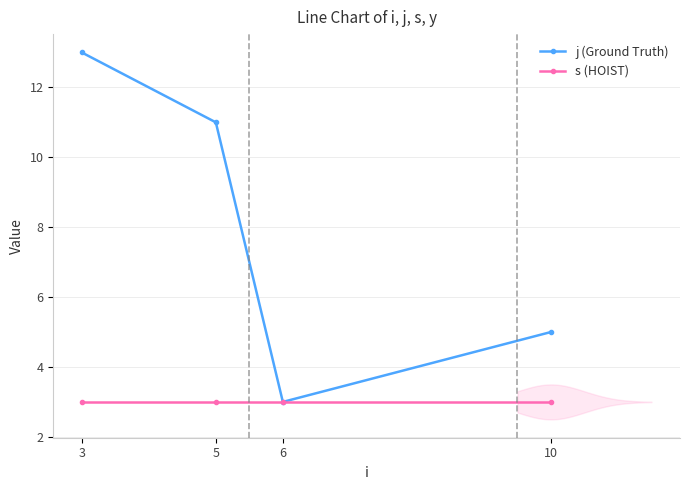

Rank the series at 6 from highest to lowest value.

j (Ground Truth), s (HOIST)